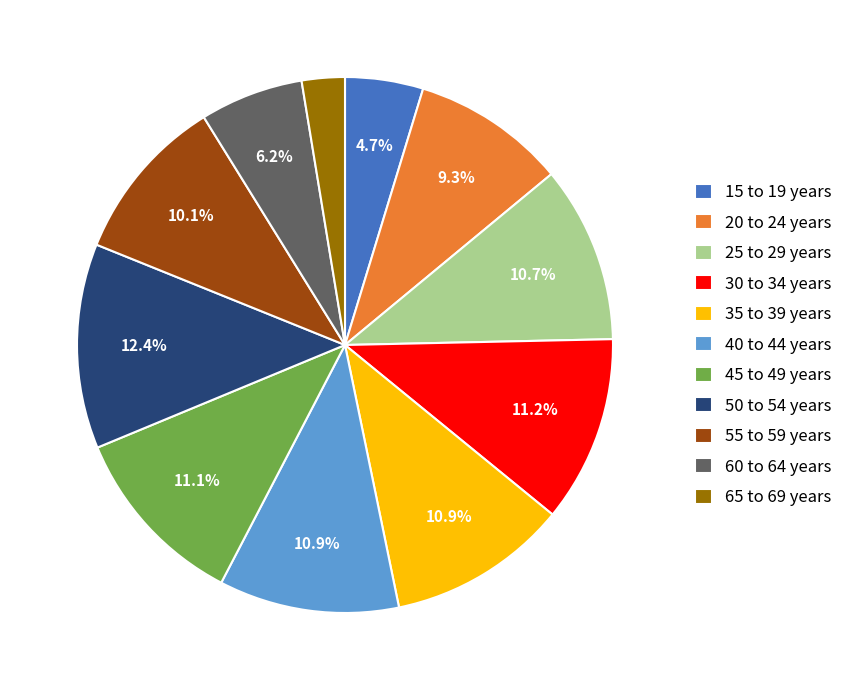

Does 60 to 64 years account for over 50% of the chart?

No